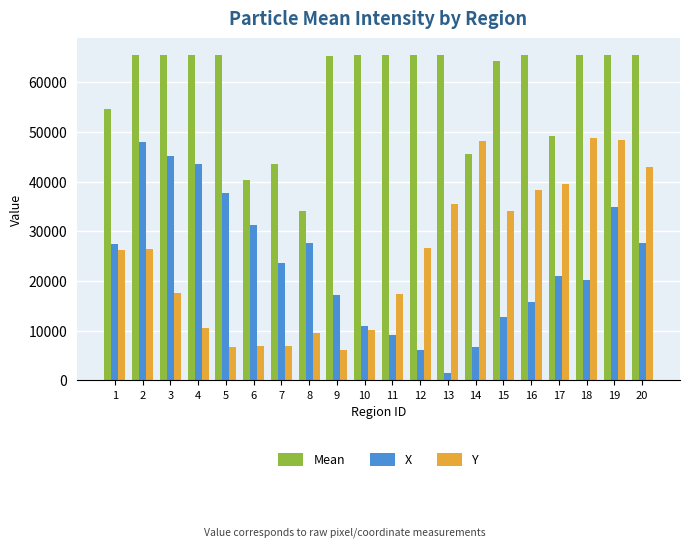

What is the total value across all series at 15?

110921.5